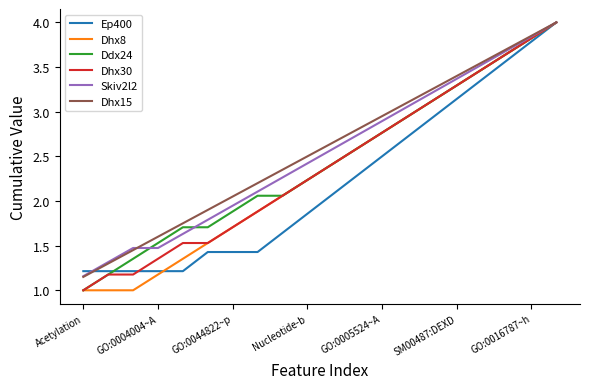

What is the lowest value of the Ddx24 series?

1.0